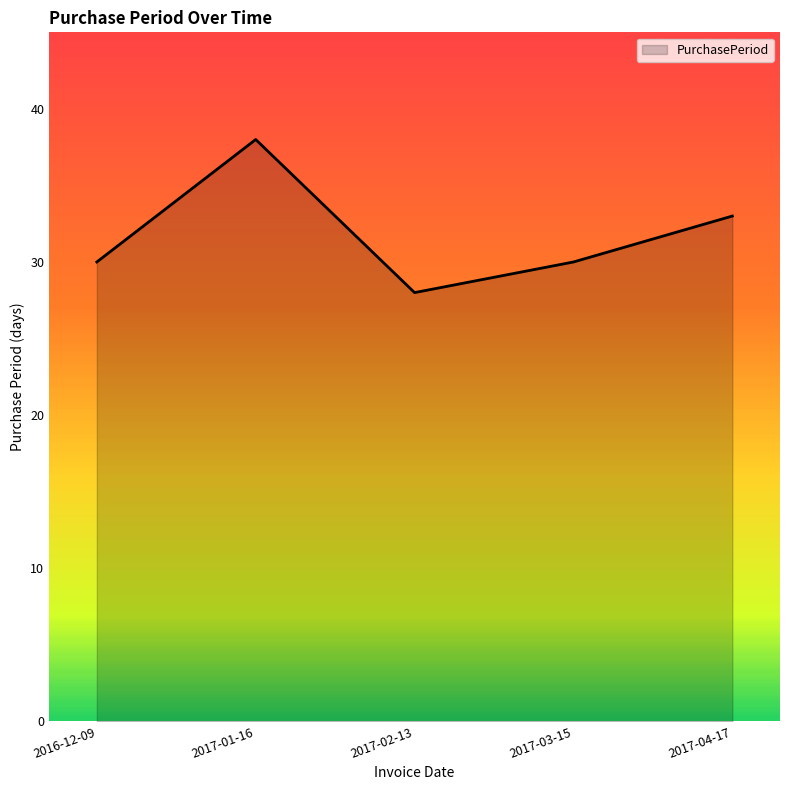

What is the difference between the maximum and second lowest values?

8